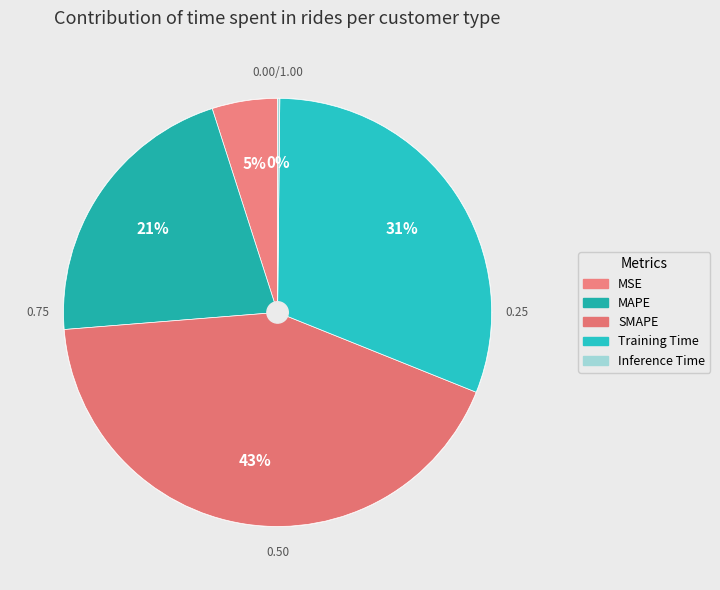

Is there any slice that represents more than half of the pie?

No